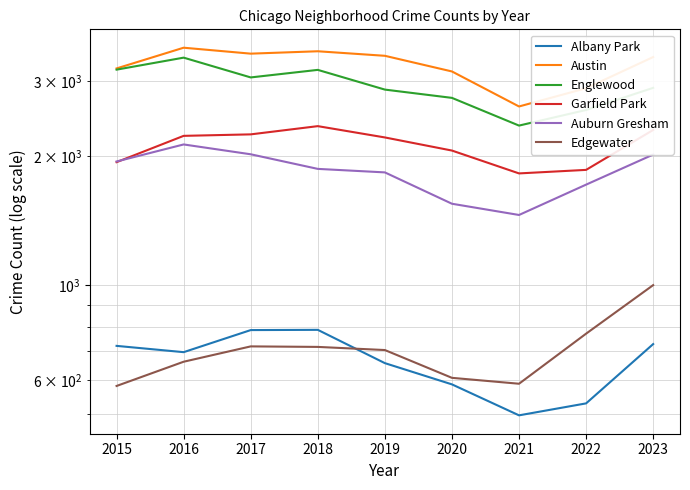

At which category does the chart reach its peak across all series?

2016